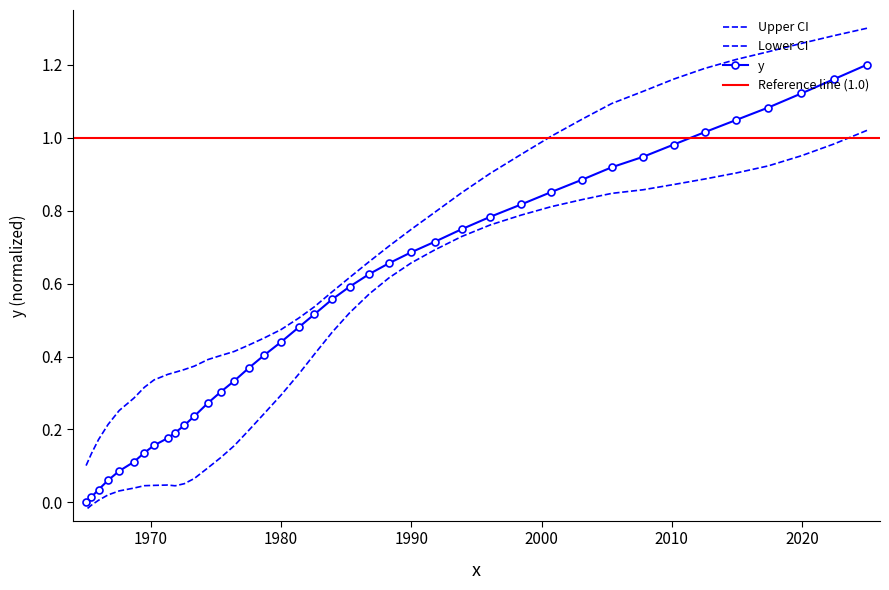

What is the difference between the second highest and minimum values in the x series?

1.2